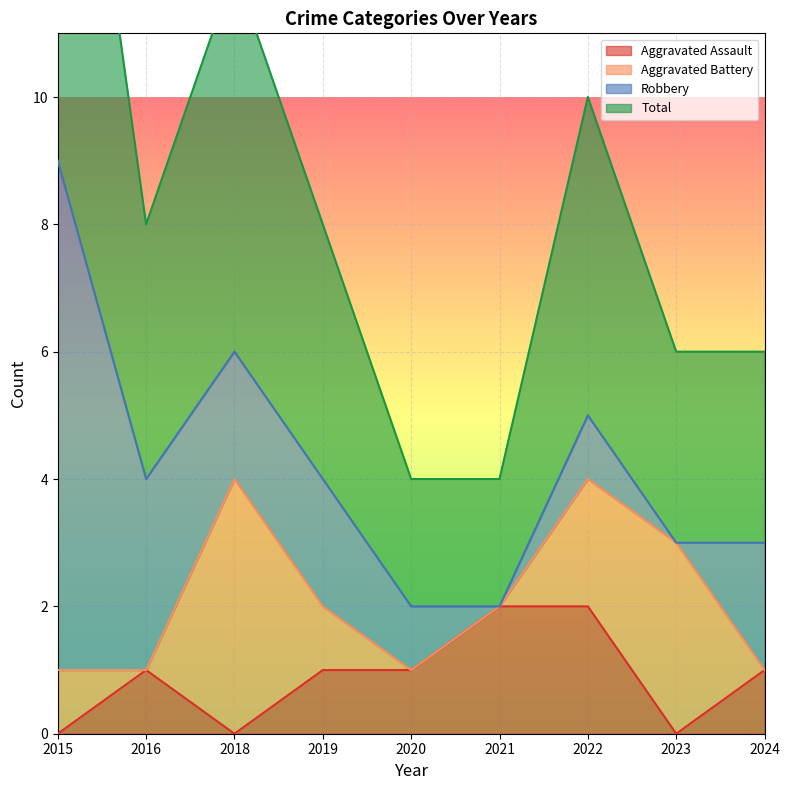

At which category does Aggravated Assault reach its first local peak?

2016